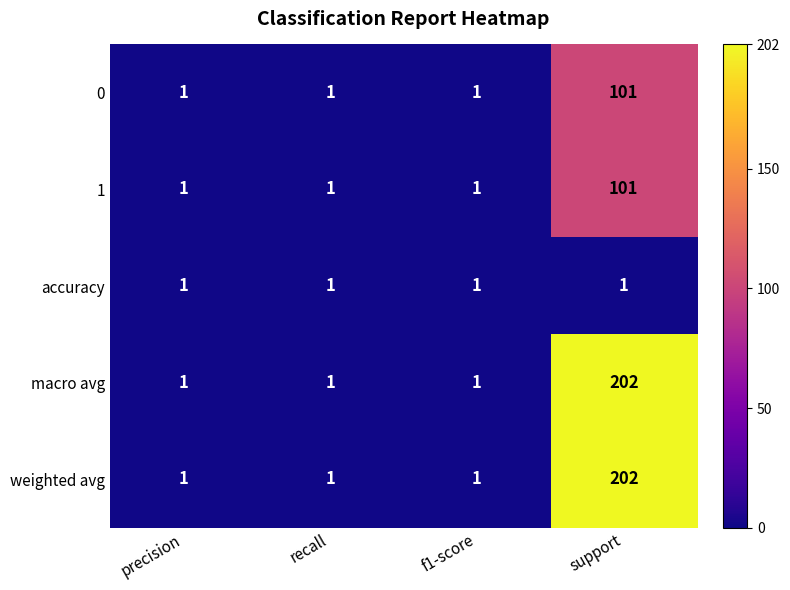

What is the difference between the macro avg values at f1-score and support?

201